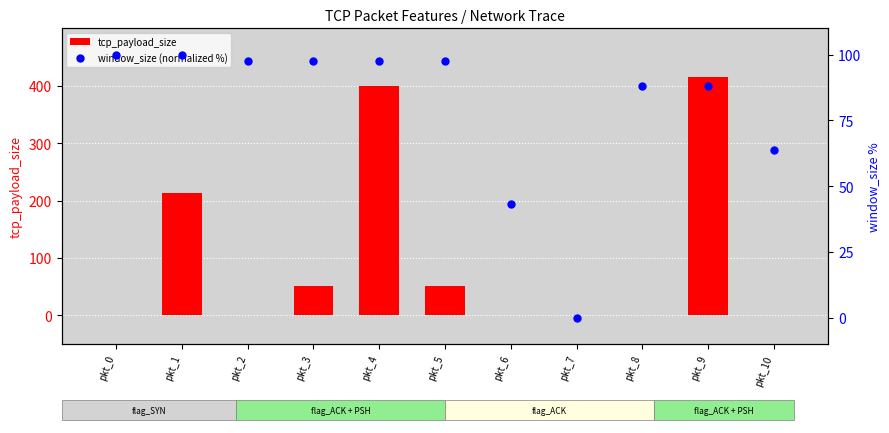

At which category is the sum across all series the highest?

pkt_9